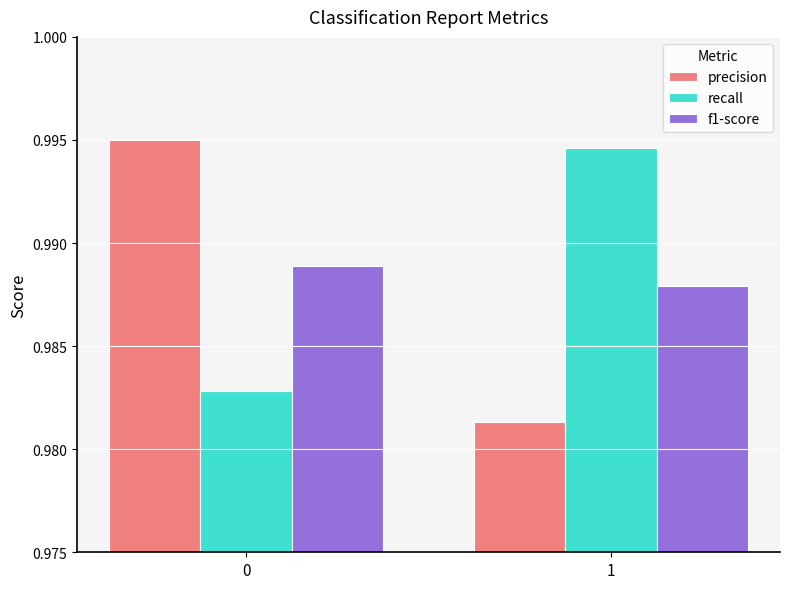

Rank the series at 0 from lowest to highest value.

recall, f1-score, precision